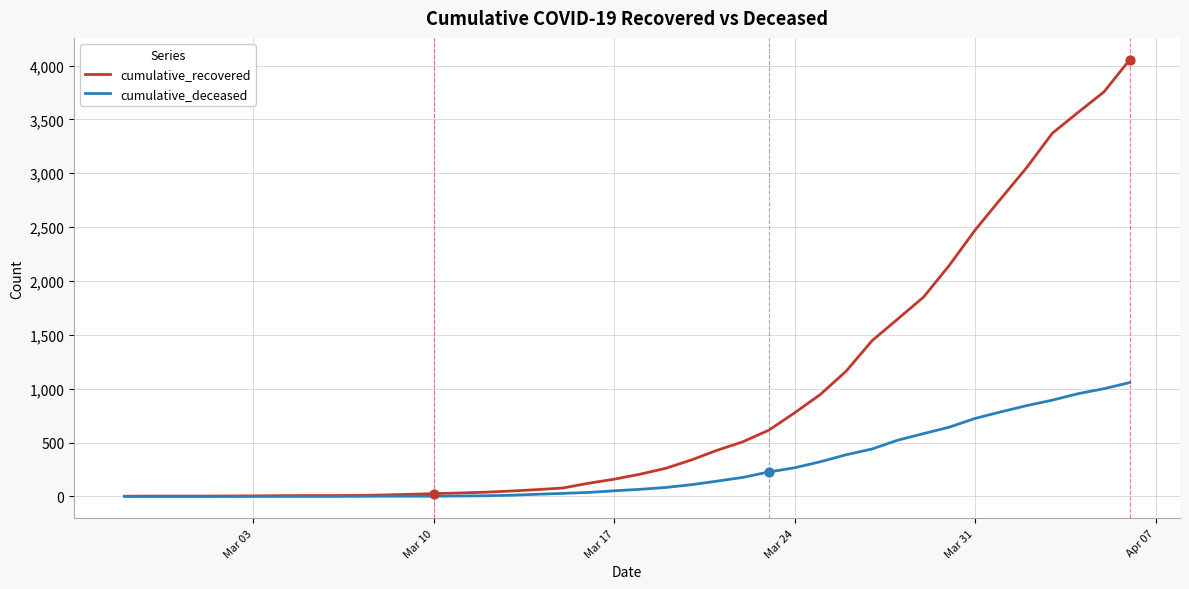

Which series has the largest total across all categories?

cumulative_recovered